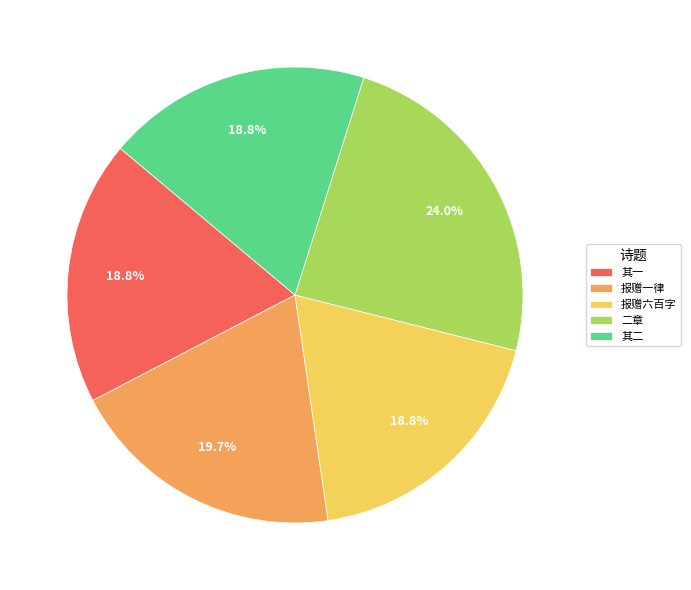

What is the largest slice in the pie chart?

二章